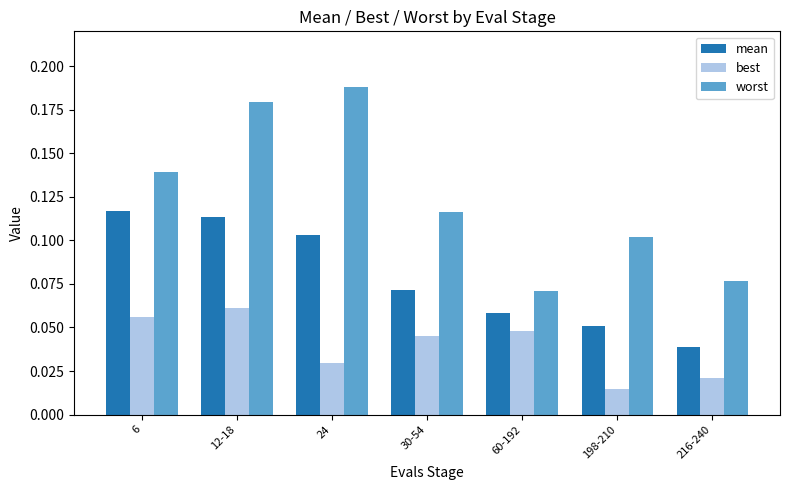

Which category has the lowest value in the best series?

198-210